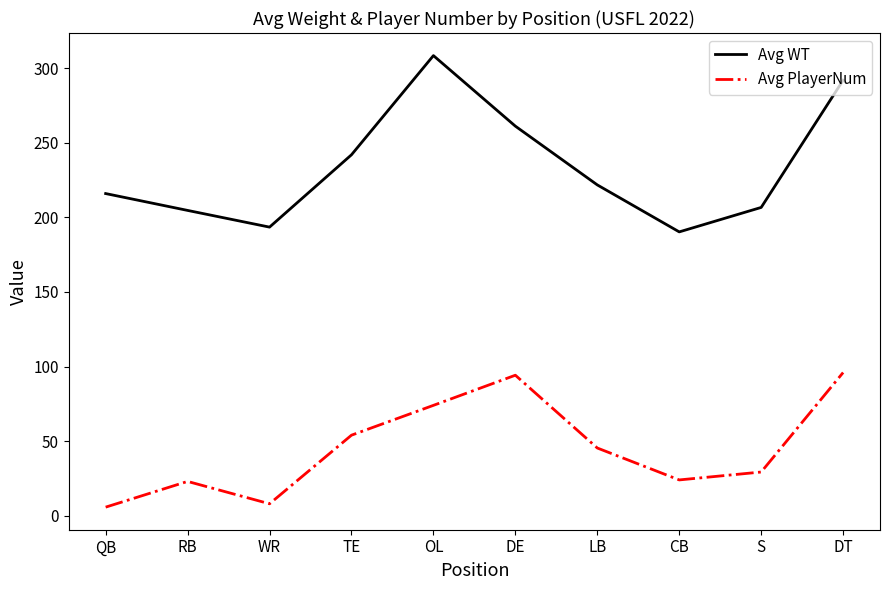

Which series has the largest total across all categories?

Avg WT